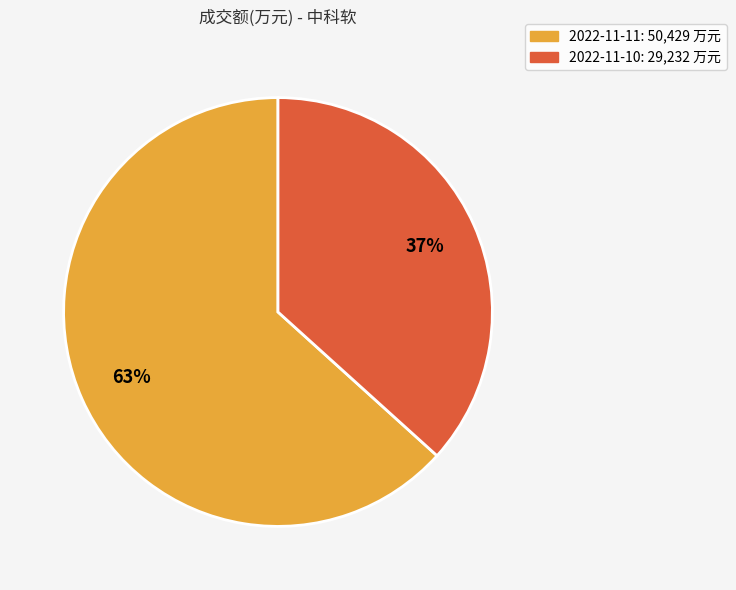

Is there a majority slice in this chart?

Yes